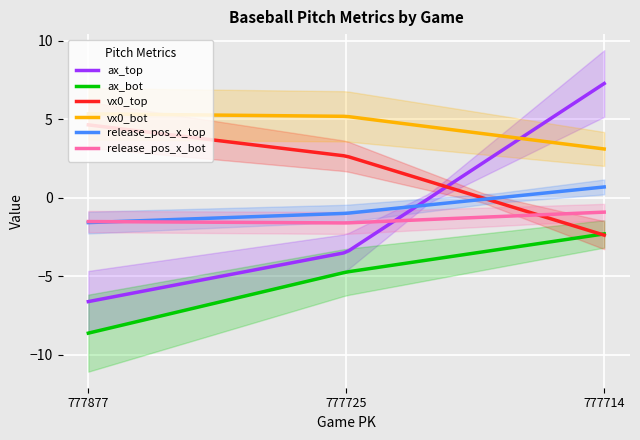

What is the approximate value of vx0_top at 777714?

-2.4